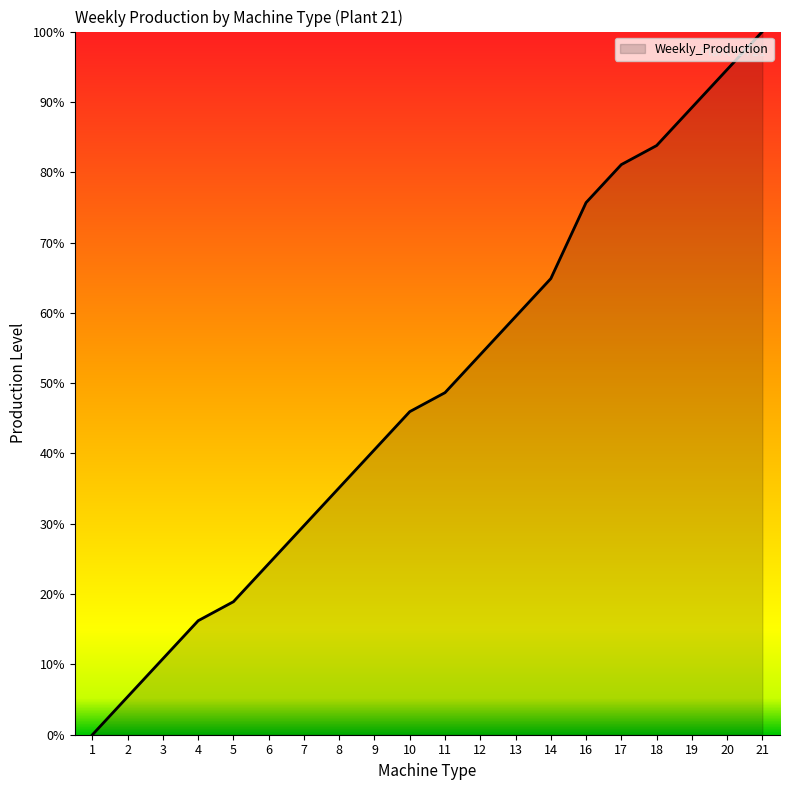

What is the difference between the values at 4 and 21?

83.8